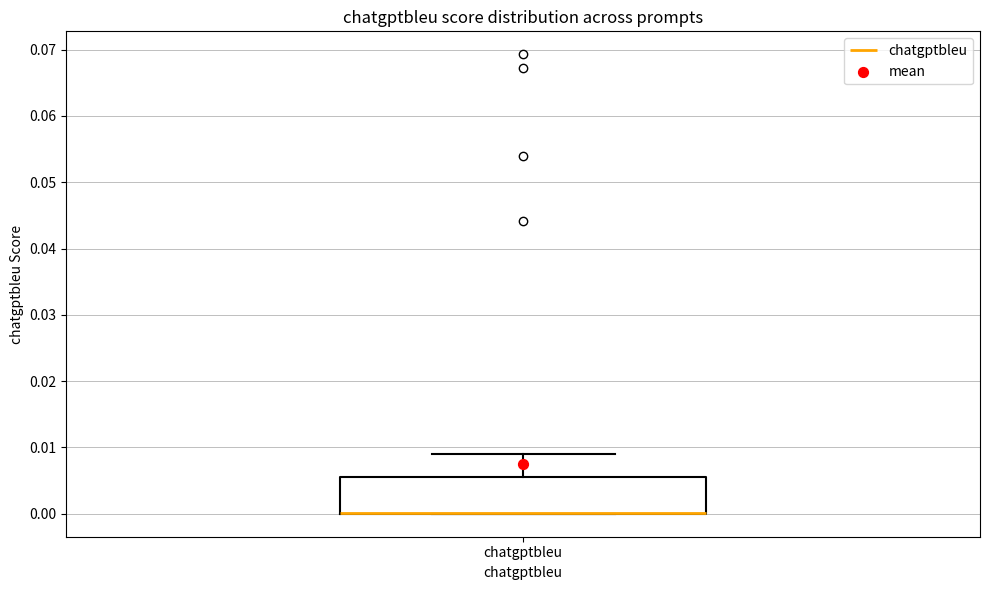

Transcribe this box plot: give where the median line is, the range the box spans, and where the two whiskers end, as read against the y-axis. The values are not printed on the chart, so give them approximately, as read against the axis.

median 0.000 (drawn on the box's lower edge), box 0.000 to 0.006, whiskers 0.000 to 0.009